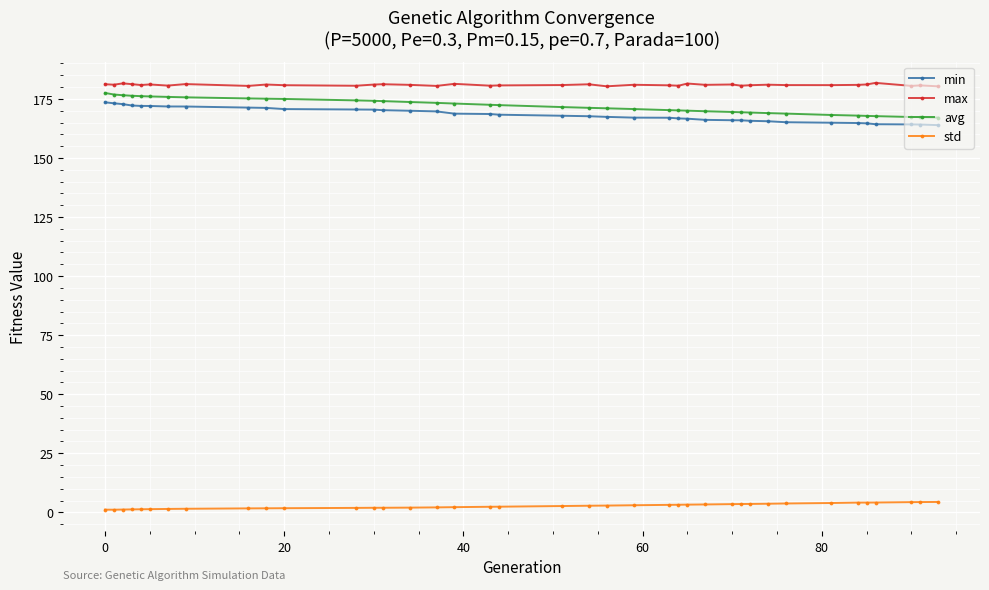

True or false: std and min cross at least once.

False